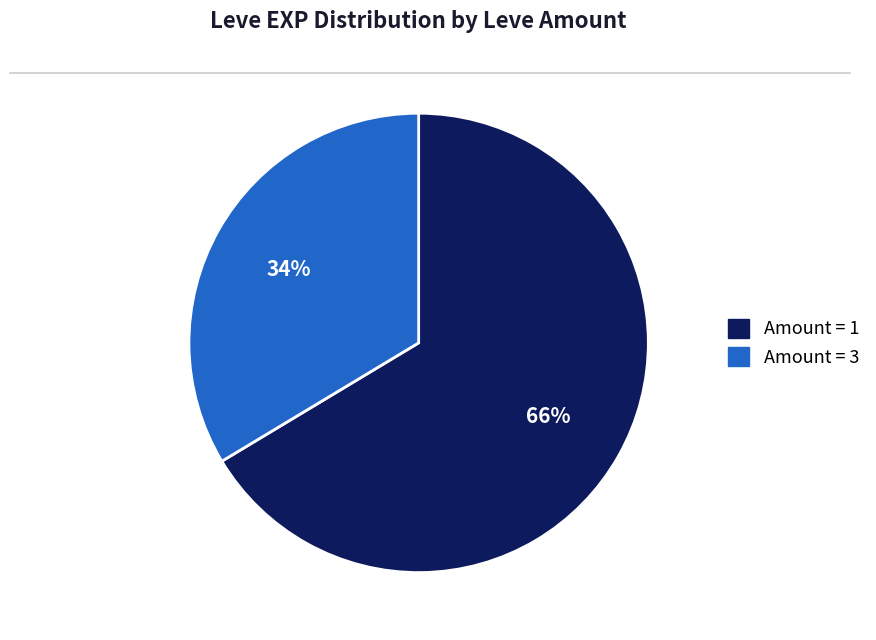

To the nearest percent, what is the average slice percentage?

50%